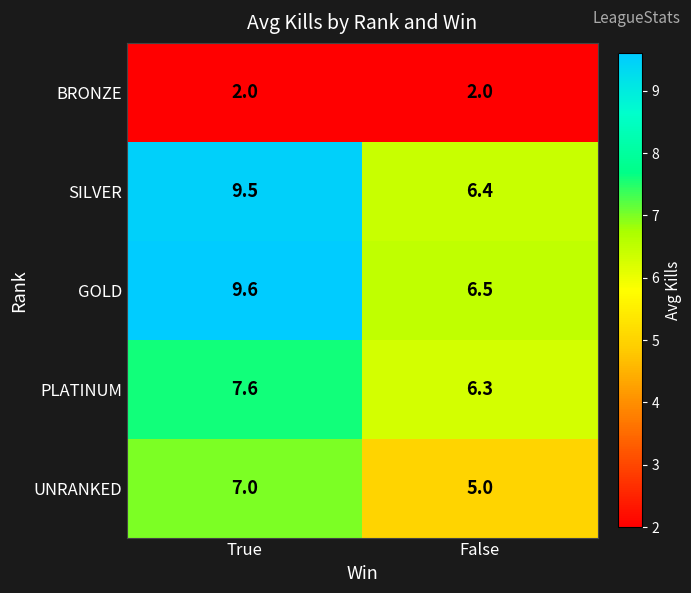

The BRONZE series shows 2.0 at False. True or false?

True